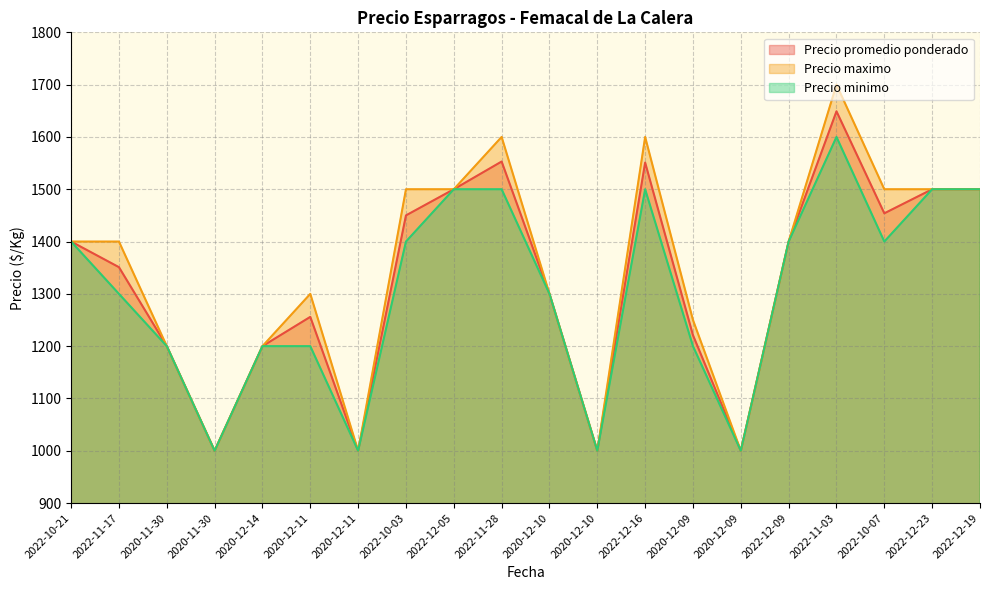

At which category does the chart reach its peak across all series?

2022-11-03